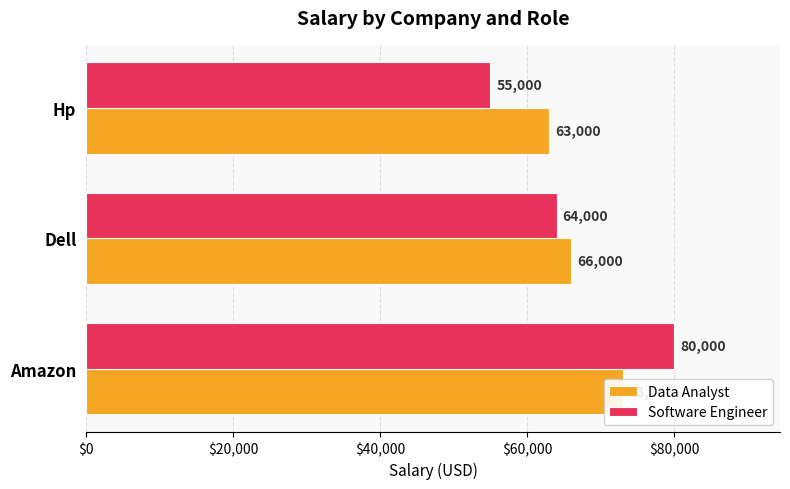

The value of Data Analyst at Amazon is 38477. True or false?

False